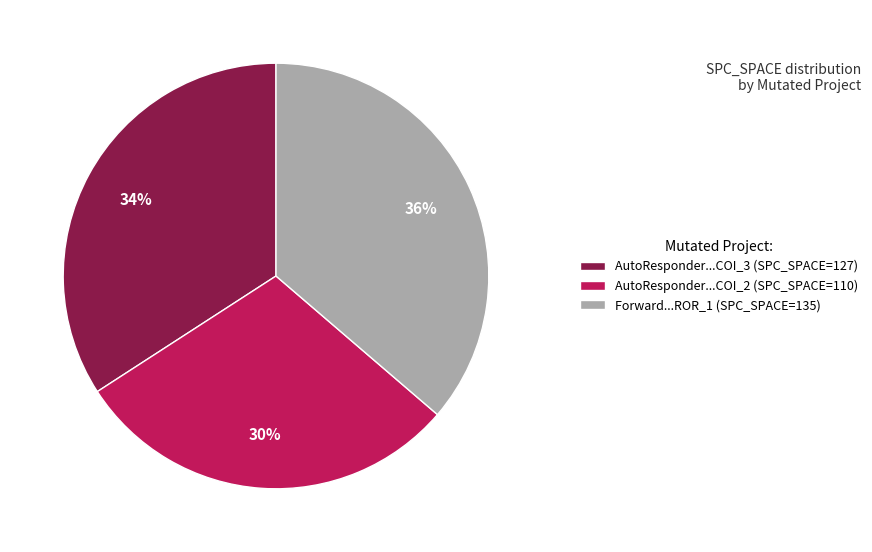

To the nearest percent, what percentage of the pie is AutoResponder...COI_2 (SPC_SPACE=110)?

30%